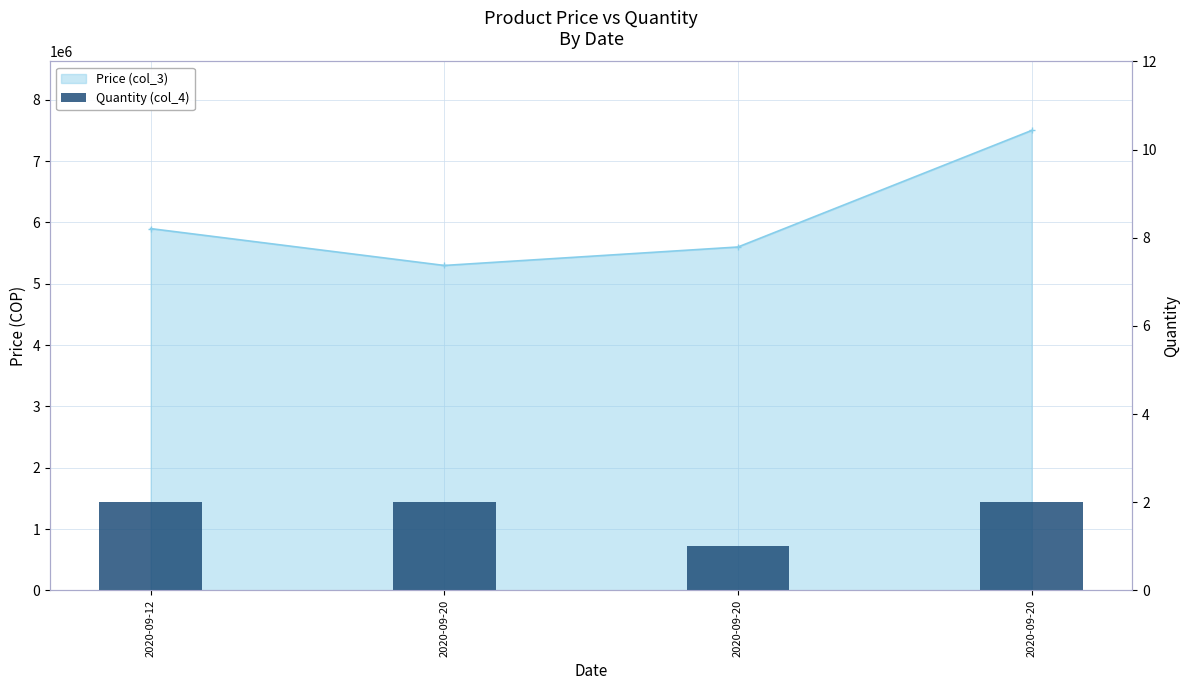

Does the chart contain stacked bars?

No